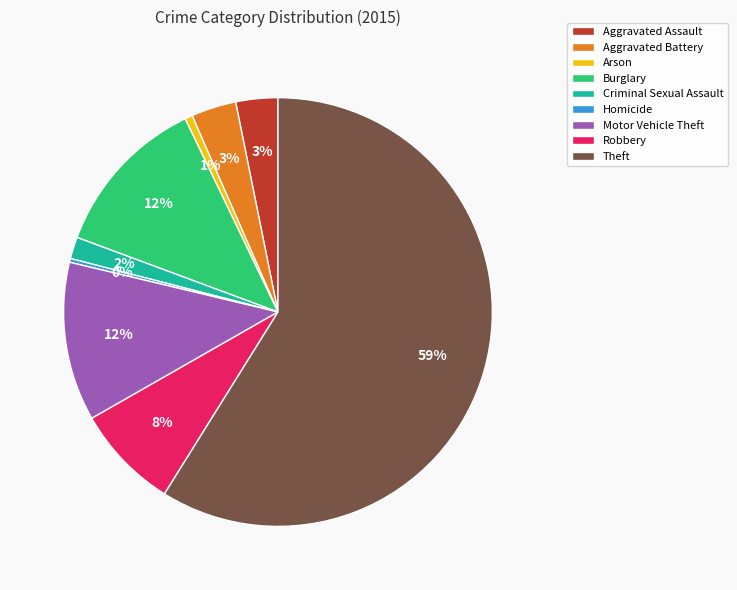

Is the sum of Motor Vehicle Theft and Homicide greater than half?

No